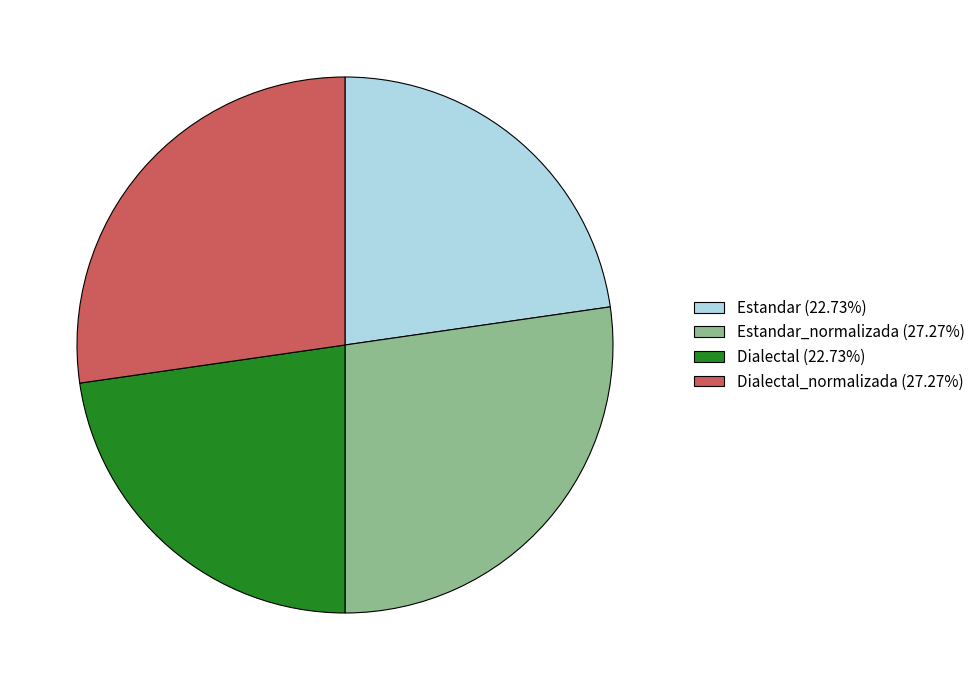

Does Estandar_normalizada (27.27%) account for over 50% of the chart?

No